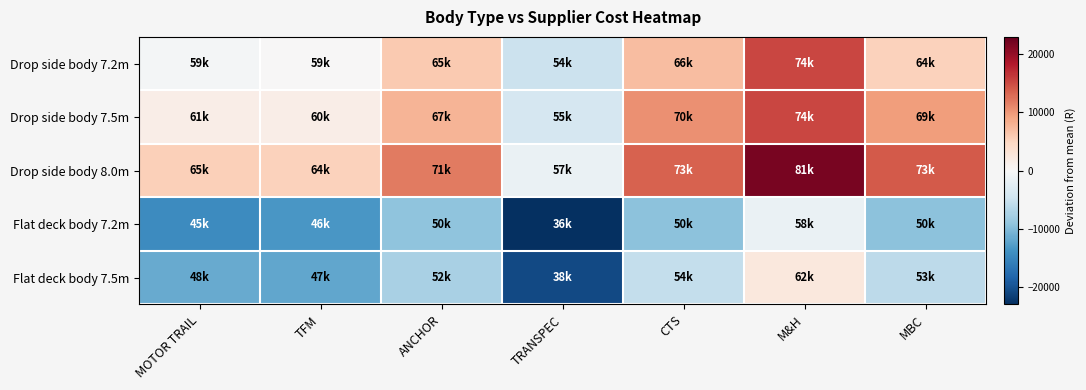

Reading left to right, what are all the values shown in this chart?

Drop side body 7.2m: MOTOR TRAIL=-497.3	TFM=73.6	ANCHOR=6048.7	TRANSPEC=-4957.3	CTS=7002.7	M&H=15302.7	MBC=5223.7
Drop side body 7.5m: MOTOR TRAIL=1502.7	TFM=1498.7	ANCHOR=7852.7	TRANSPEC=-3877.3	CTS=10502.7	M&H=15302.7	MBC=9512.7
Drop side body 8.0m: MOTOR TRAIL=5502.7	TFM=5252.3	ANCHOR=11900.7	TRANSPEC=-1537.3	CTS=13502.7	M&H=21702.7	MBC=14109.7
Flat deck body 7.2m: MOTOR TRAIL=-14497.3	TFM=-13332.4	ANCHOR=-9200.3	TRANSPEC=-22957.3	CTS=-9497.3	M&H=-1497.3	MBC=-9405.3
Flat deck body 7.5m: MOTOR TRAIL=-11497.3	TFM=-11913.3	ANCHOR=-7397.3	TRANSPEC=-20737.3	CTS=-5497.3	M&H=2502.7	MBC=-5997.3